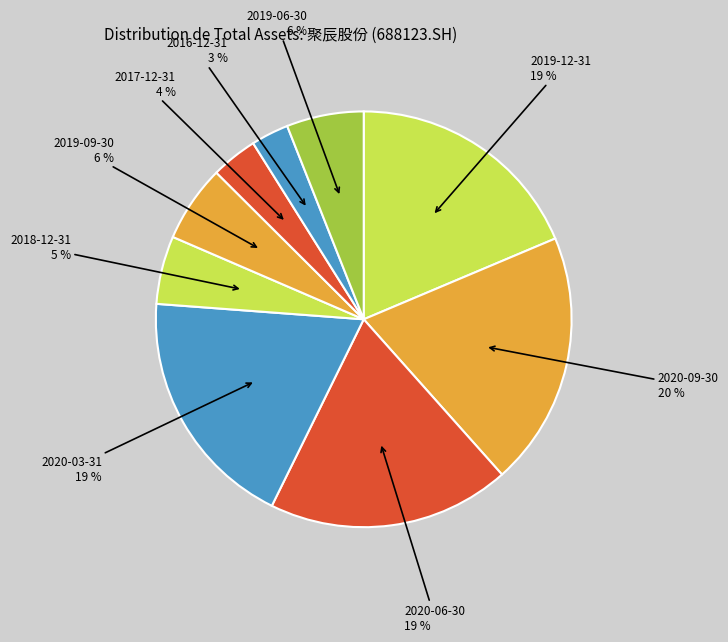

How many segments does this pie chart have?

9